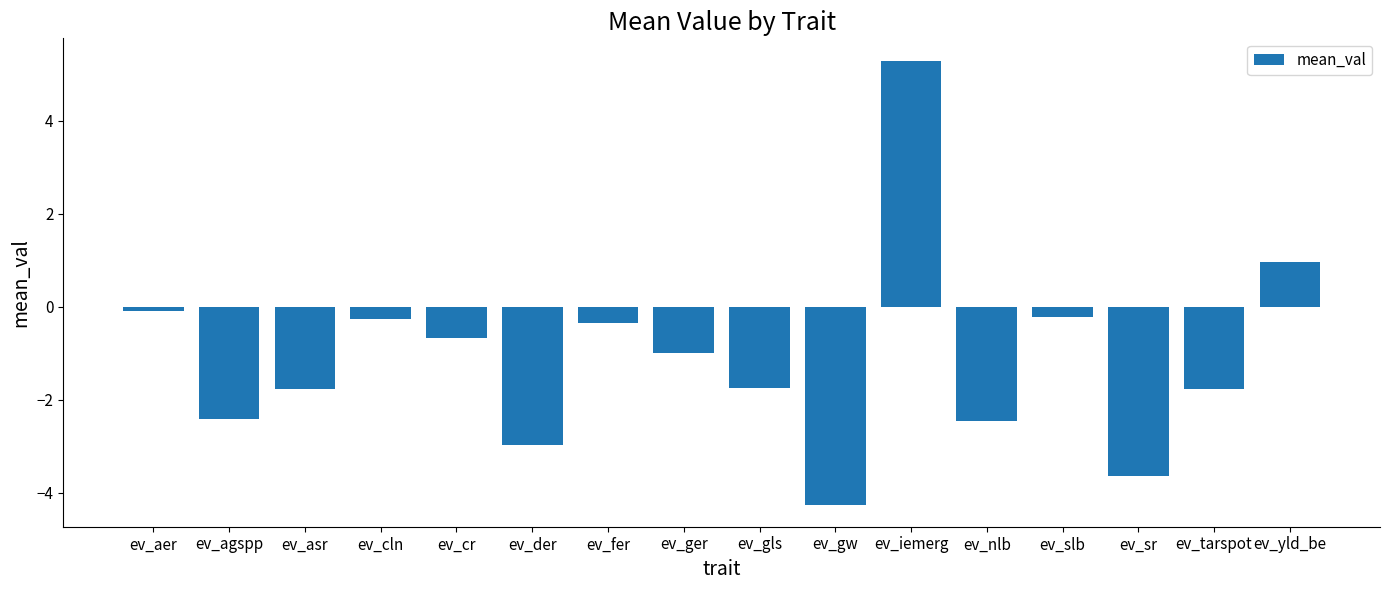

The value at ev_gw is -4.2. True or false?

True